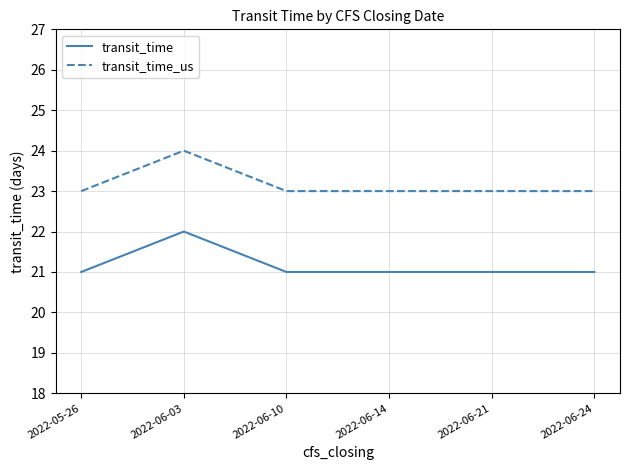

Does the chart have visible grid lines?

Yes